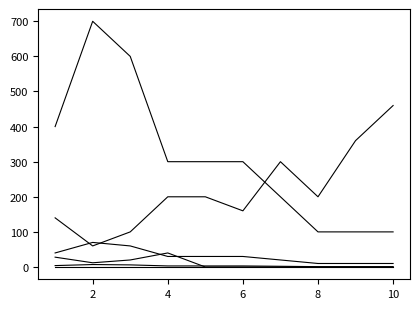

How many lines are shown in the chart?

6